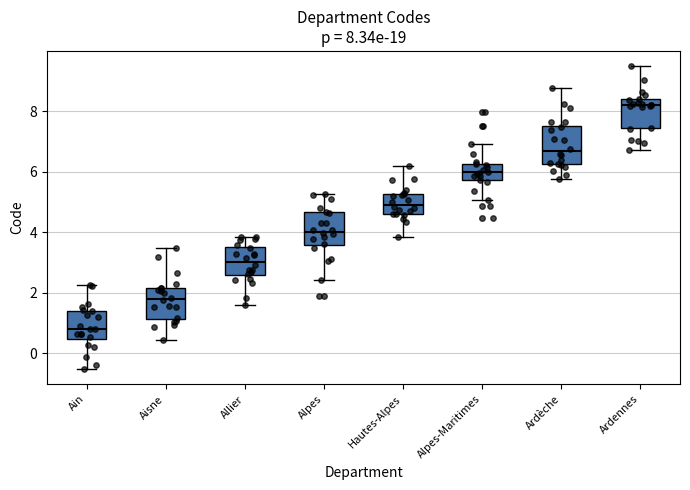

Which box's median line is the lowest?

Ain